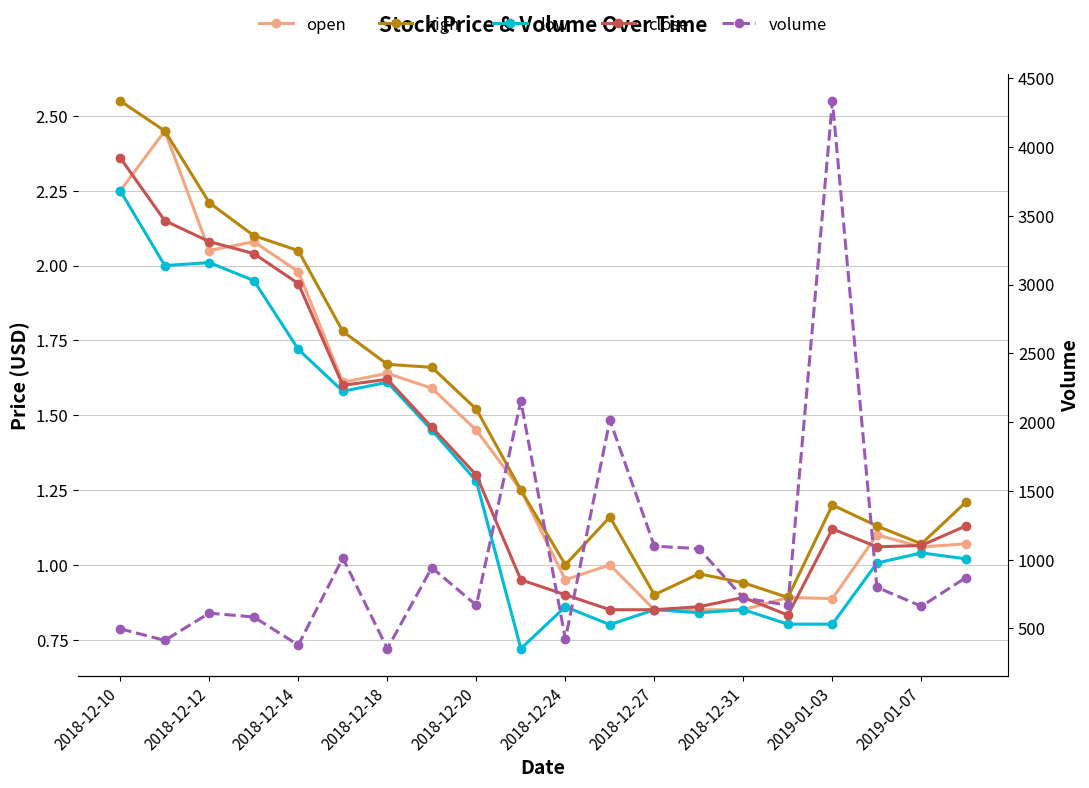

List the series in order of their peak value, highest first.

volume, high, open, close, low